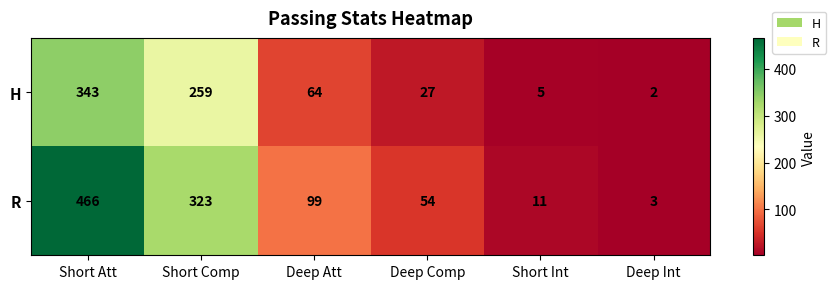

Rank the series by their maximum value, from lowest to highest.

H, R